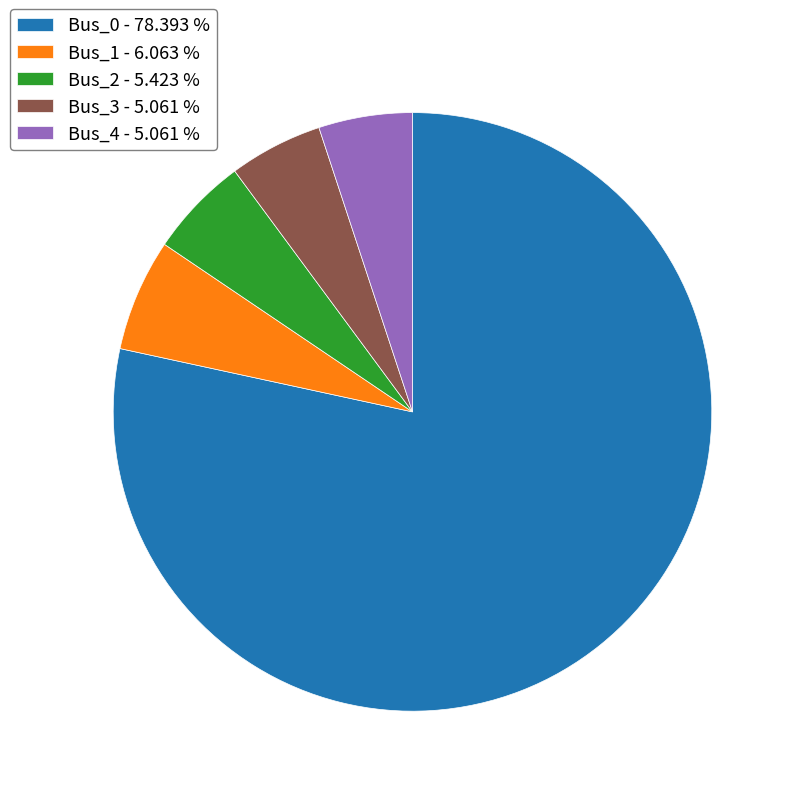

Which category has the biggest portion of the pie?

Bus_0